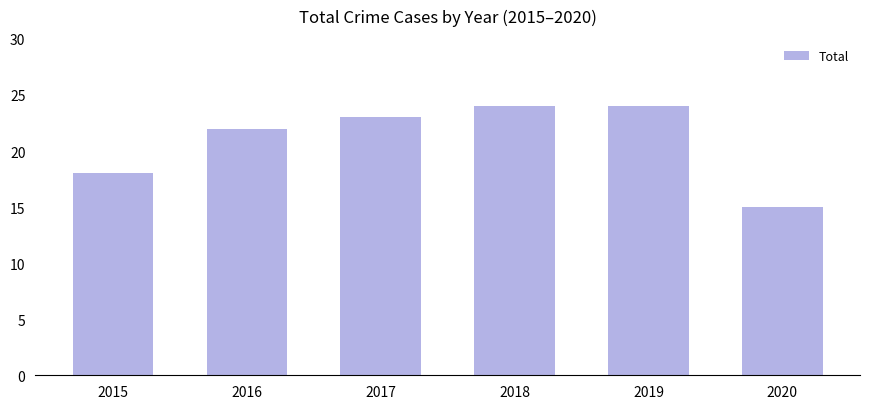

The chart shows a value of 18 at 2015. True or false?

True